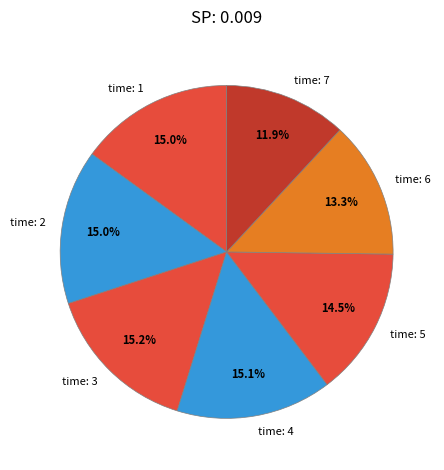

Approximately how many times larger is the value at time: 6 compared to time: 2?

0.9